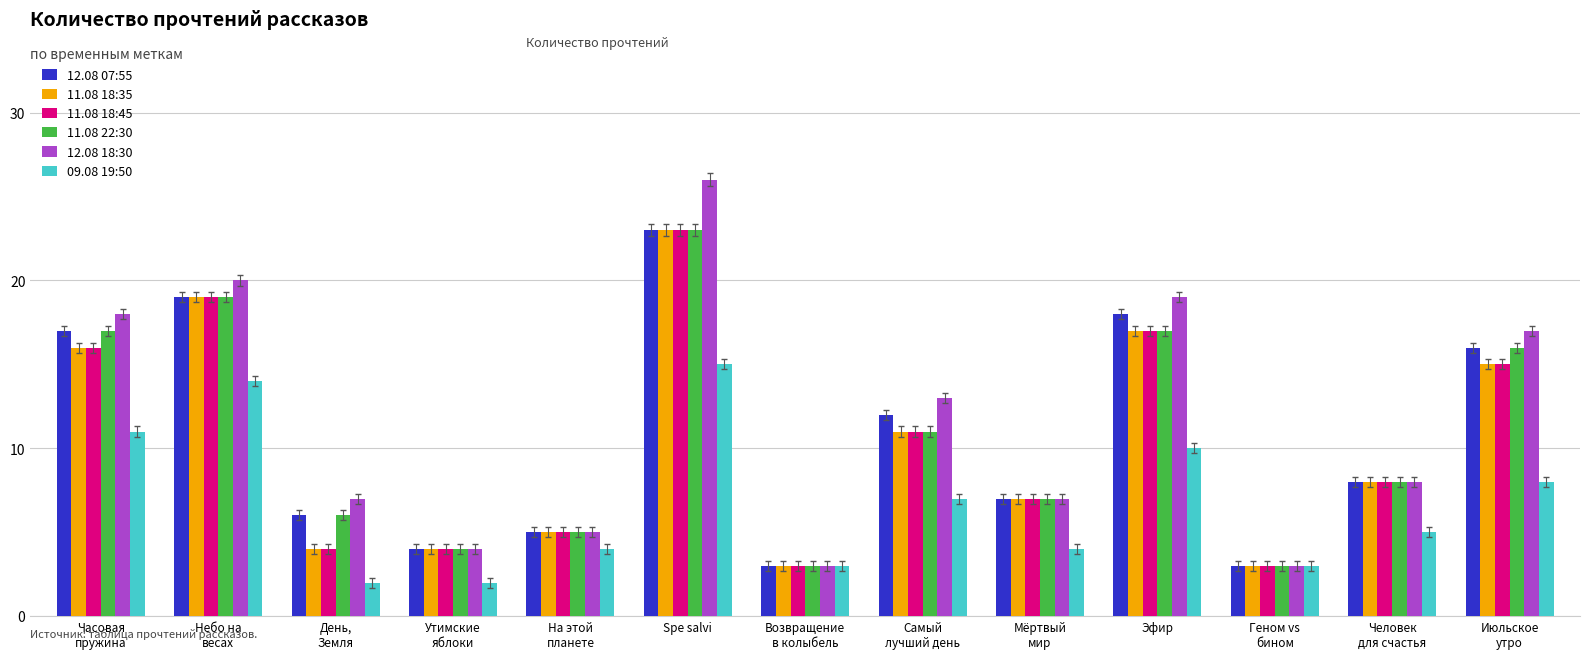

What is the maximum value shown in the chart?

26